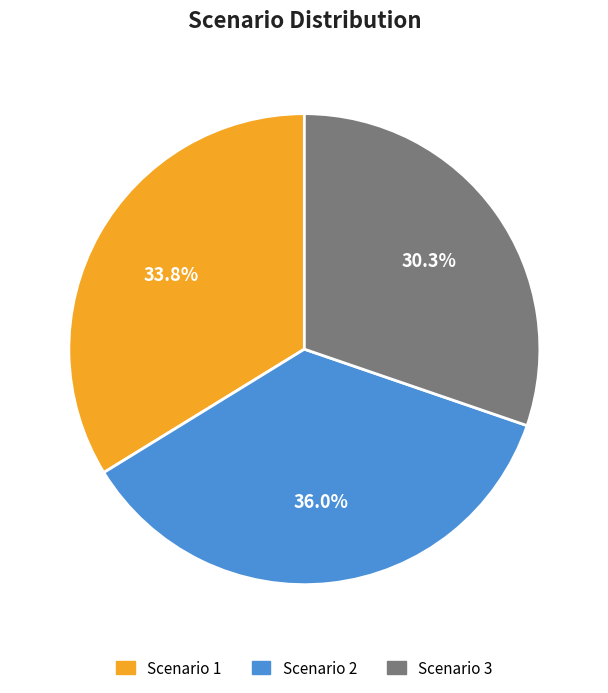

Is it true that Scenario 3 is 30% of the pie?

True